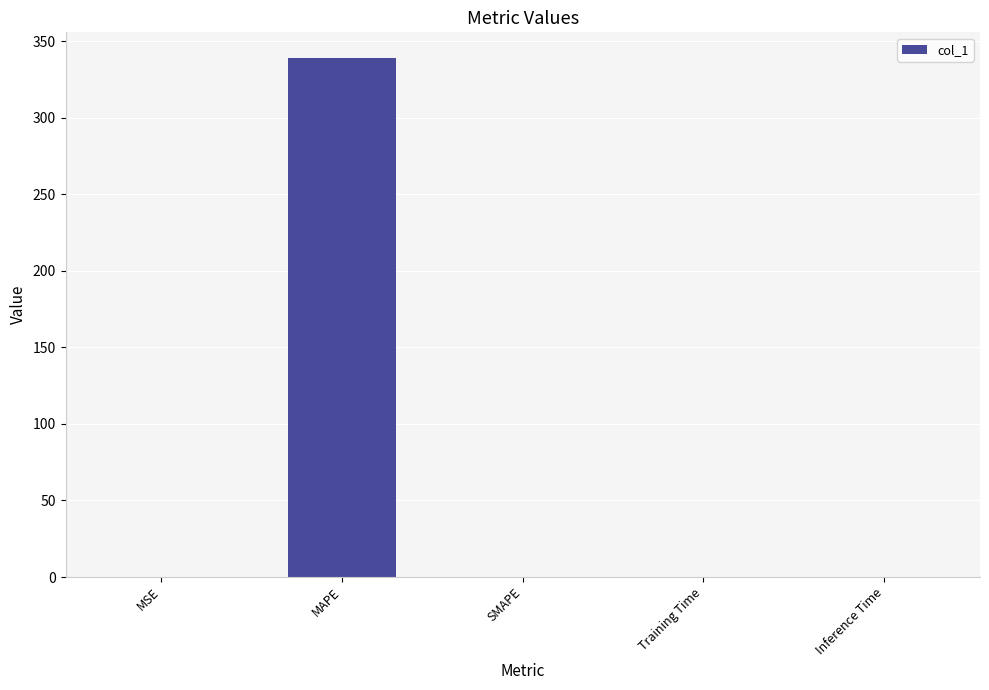

What is the change in value from MSE to Inference Time?

-0.3